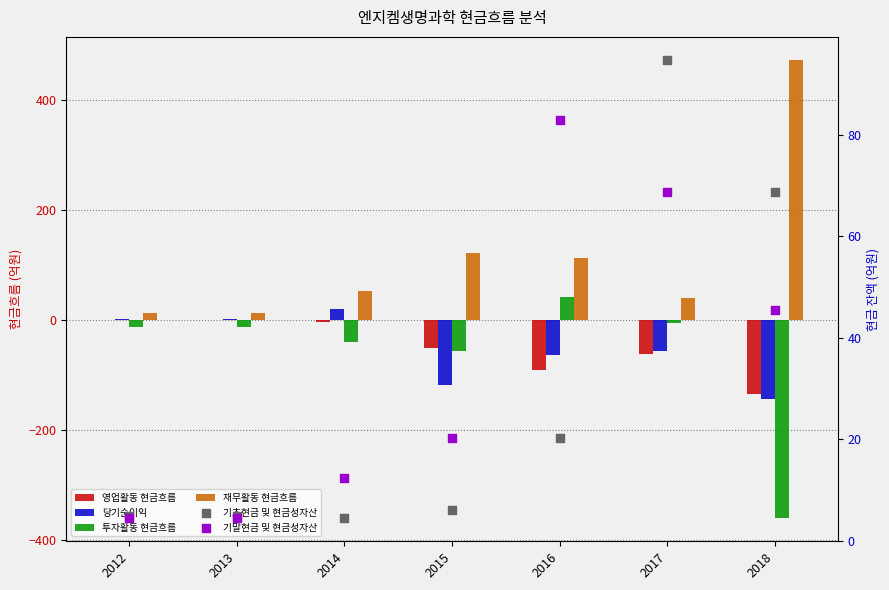

At how many categories does at least one series exceed 443?

1